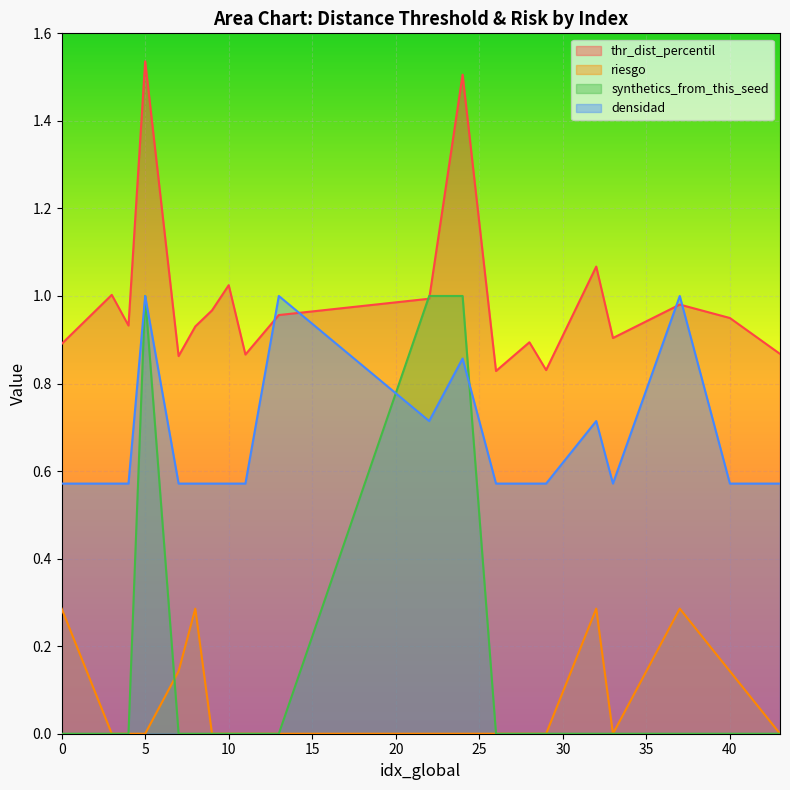

At which label is riesgo closest to 0?

3